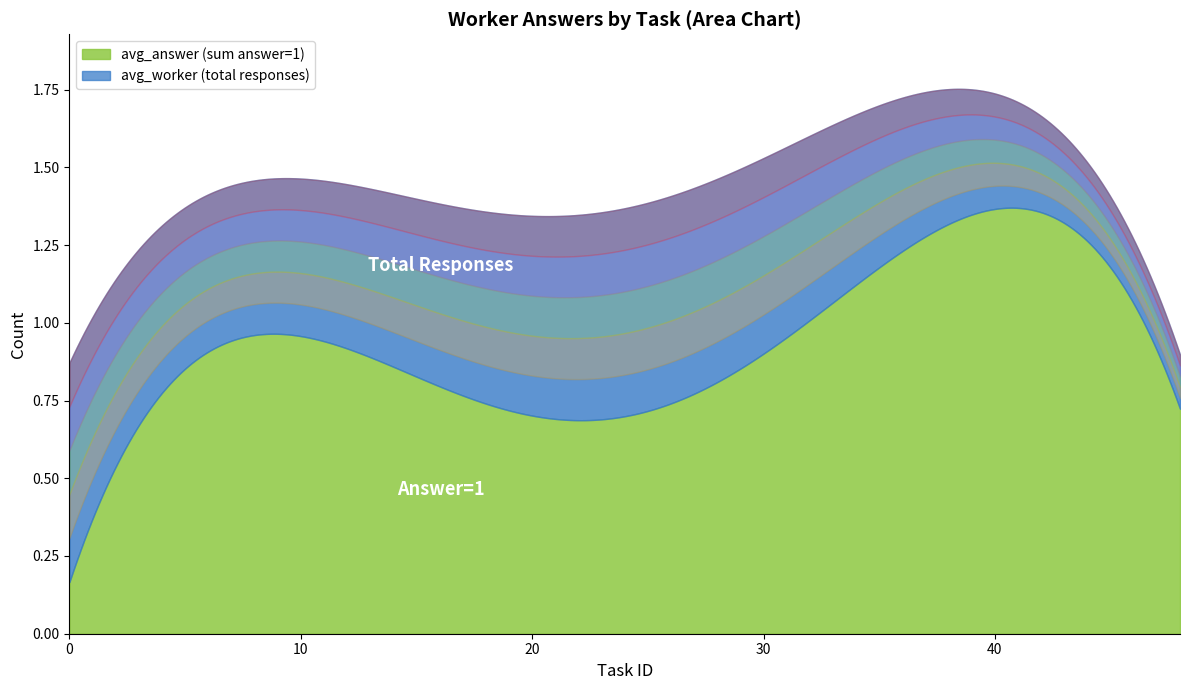

How many series are shown in this chart?

2